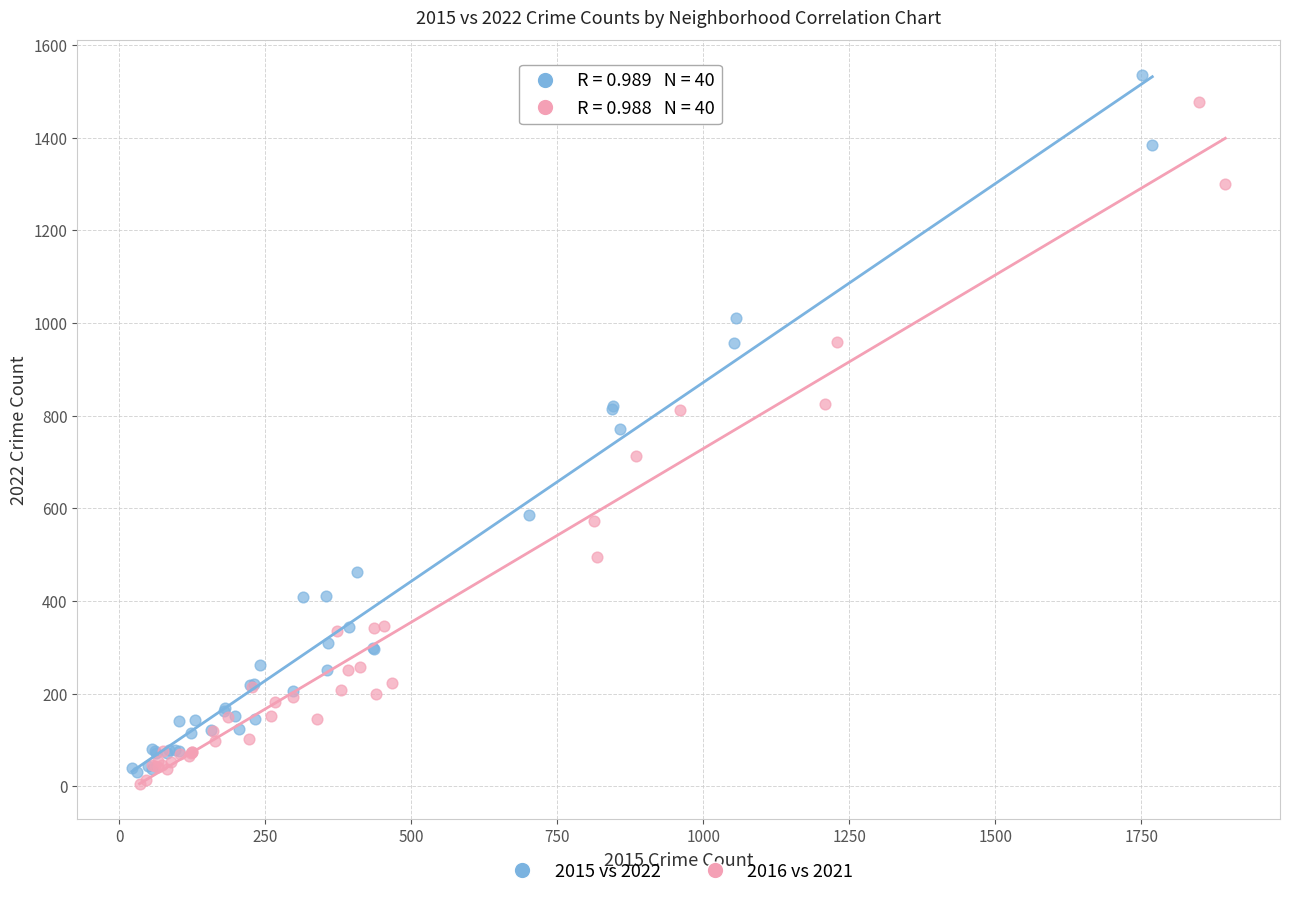

Which series has the widest spread of Y values?

2015 vs 2022